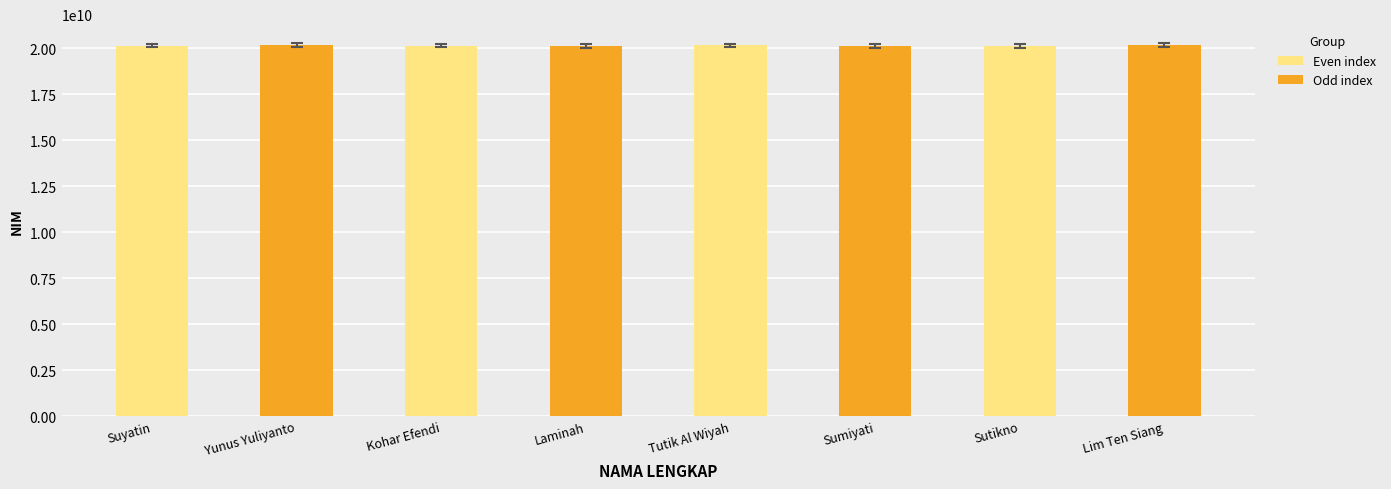

Count the number of data series in this chart.

1